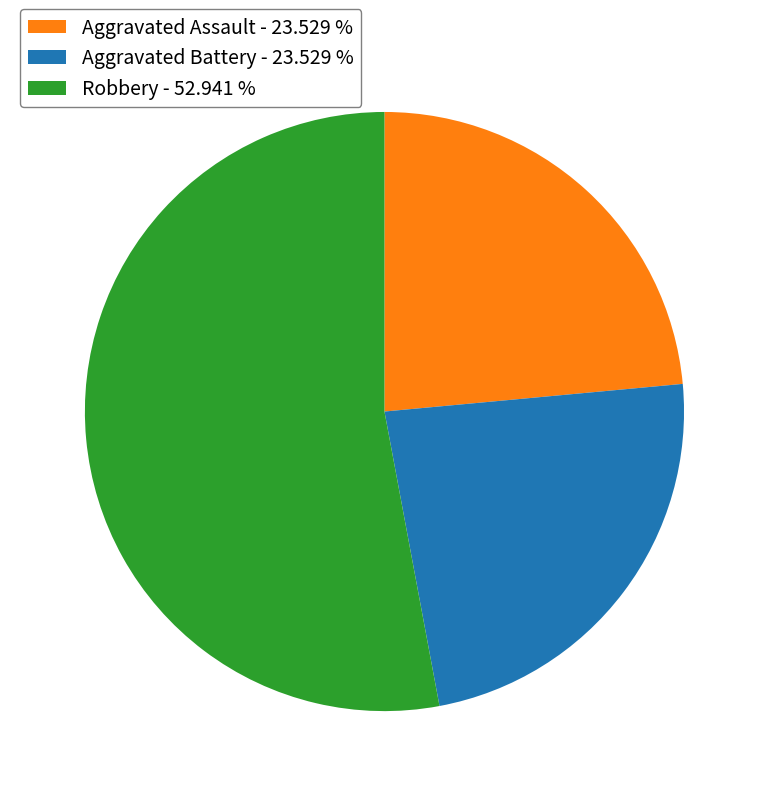

What is the majority slice?

Robbery - 52.941 %